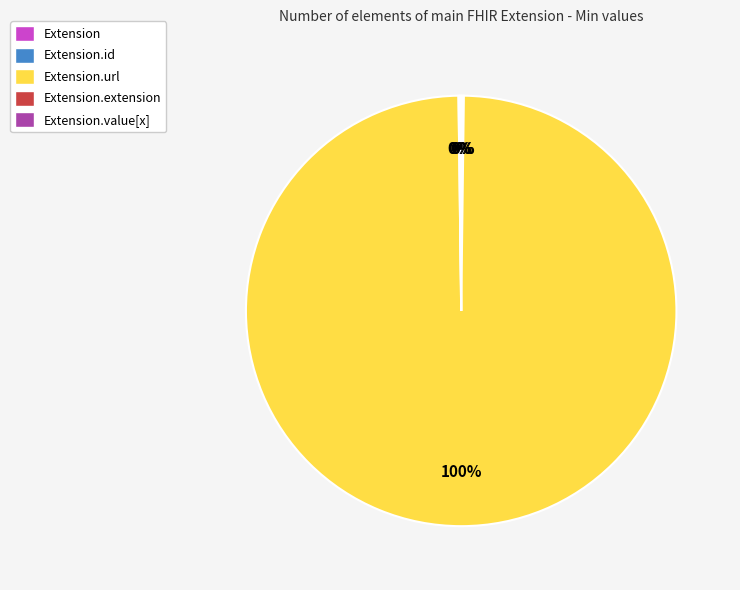

To the nearest percent, what is the difference between the largest and smallest slice percentages?

100%